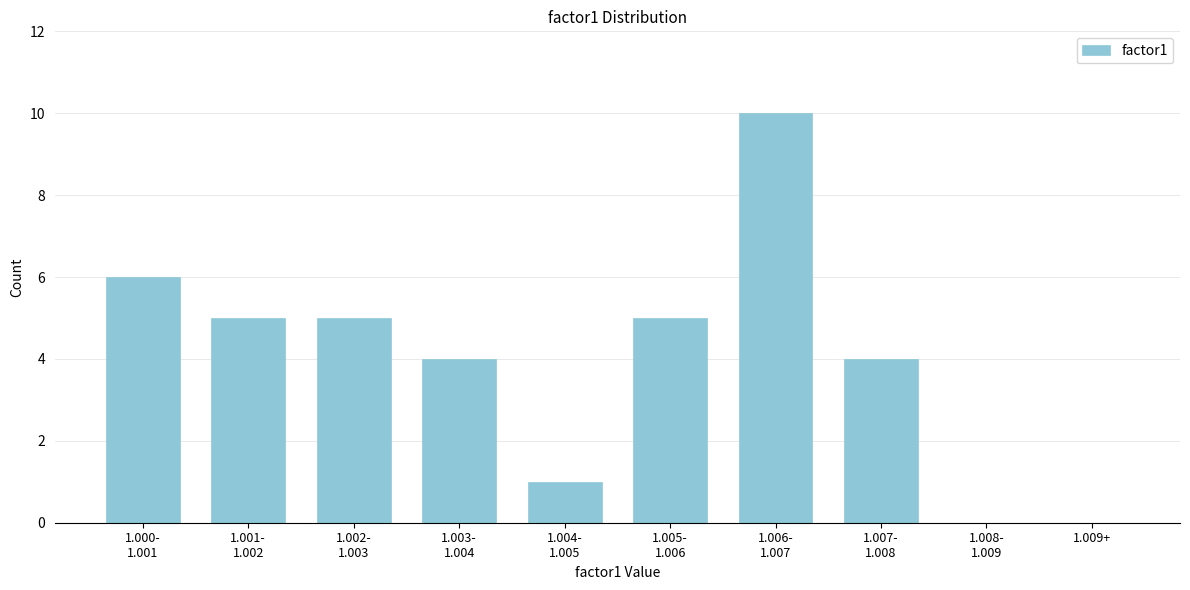

What is the maximum value shown in the chart?

10